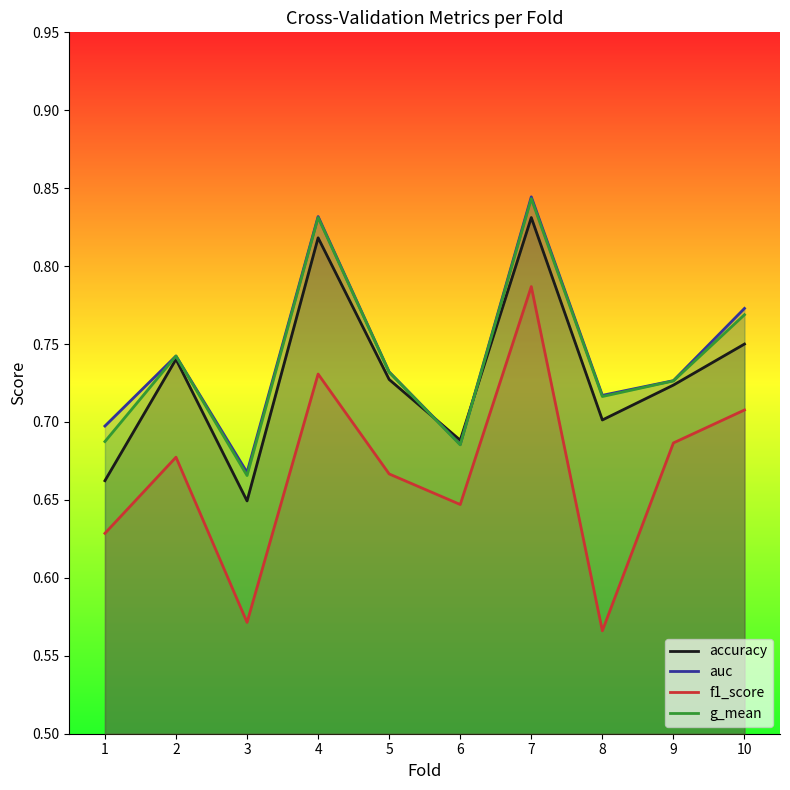

Which category has the highest value across all series?

7